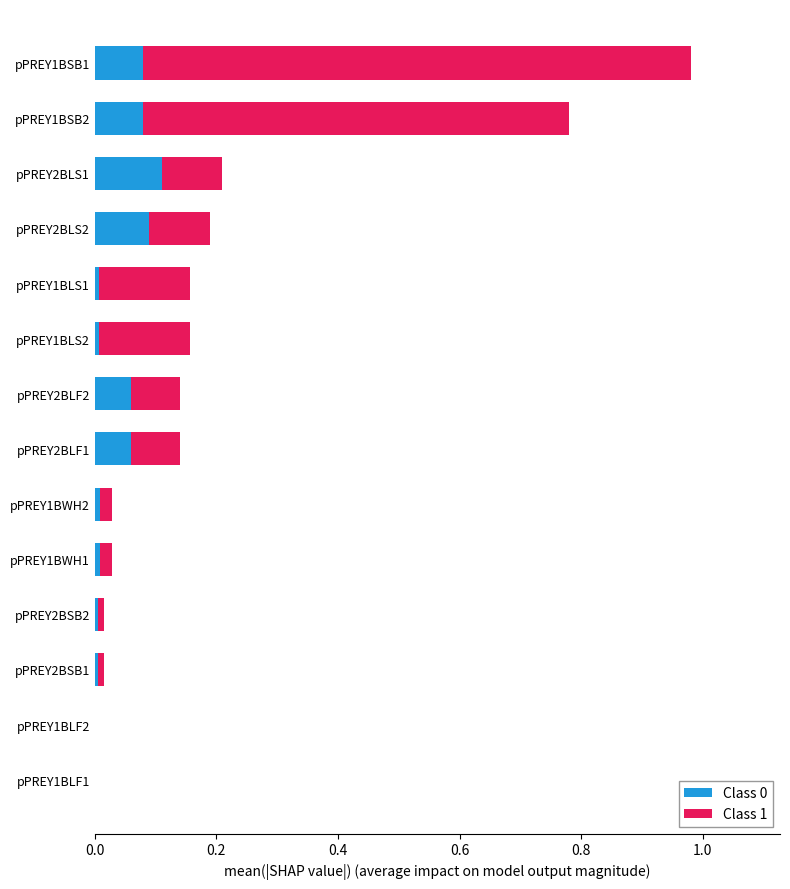

At which category is the sum across all series the highest?

pPREY1BSB1